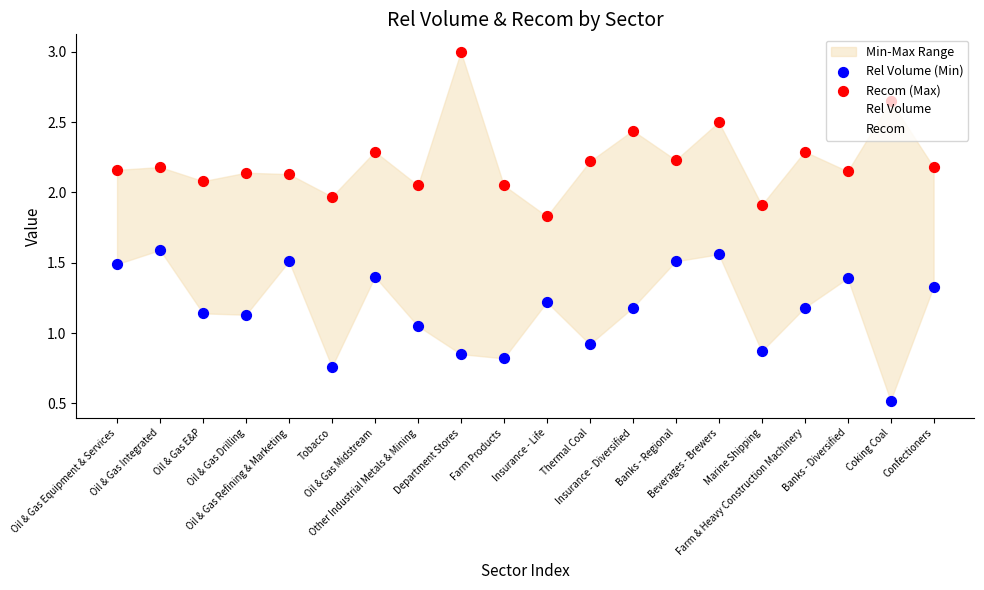

Which series contains the lowest Y value?

Rel Volume